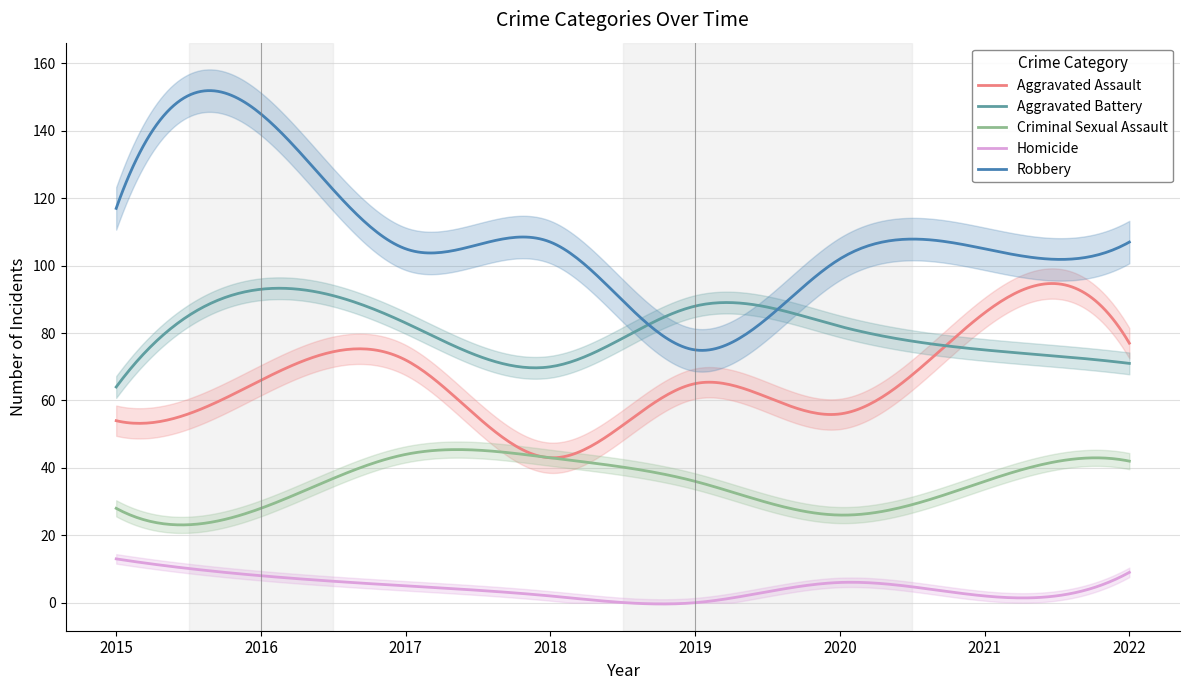

What is the difference between the highest and lowest values at 2016?

137